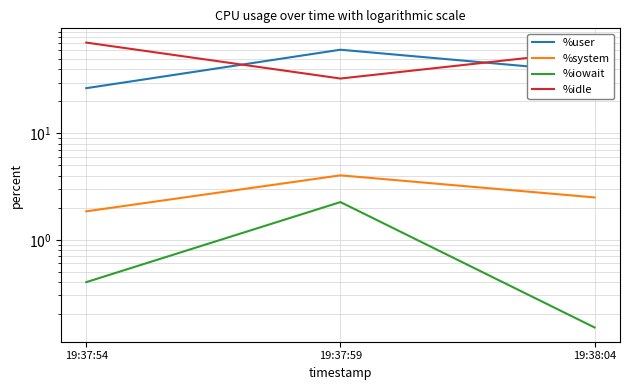

List the series in order of their peak value, highest first.

%idle, %user, %system, %iowait